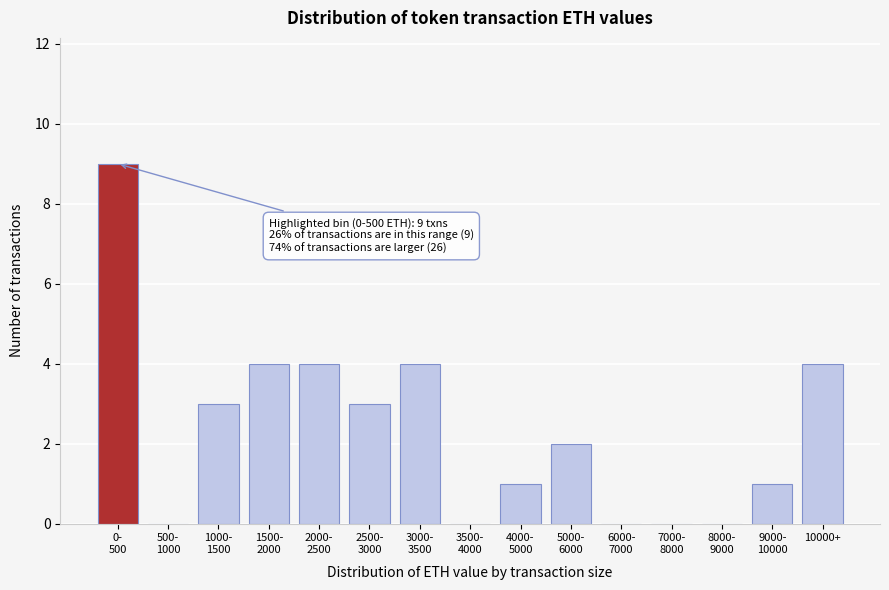

What is the greatest value displayed?

9